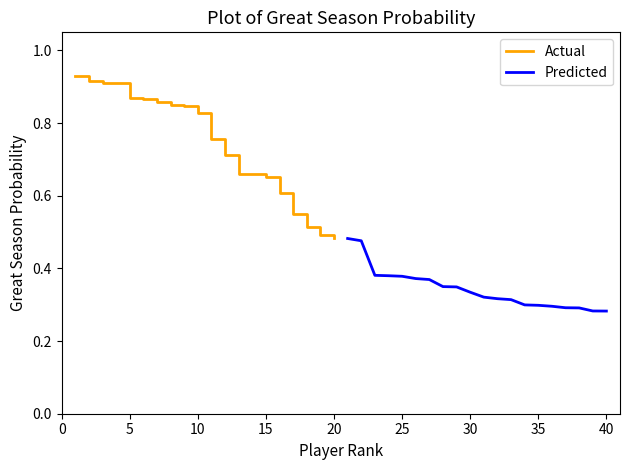

True or false: Actual has a value of 0.4 at 15.

False